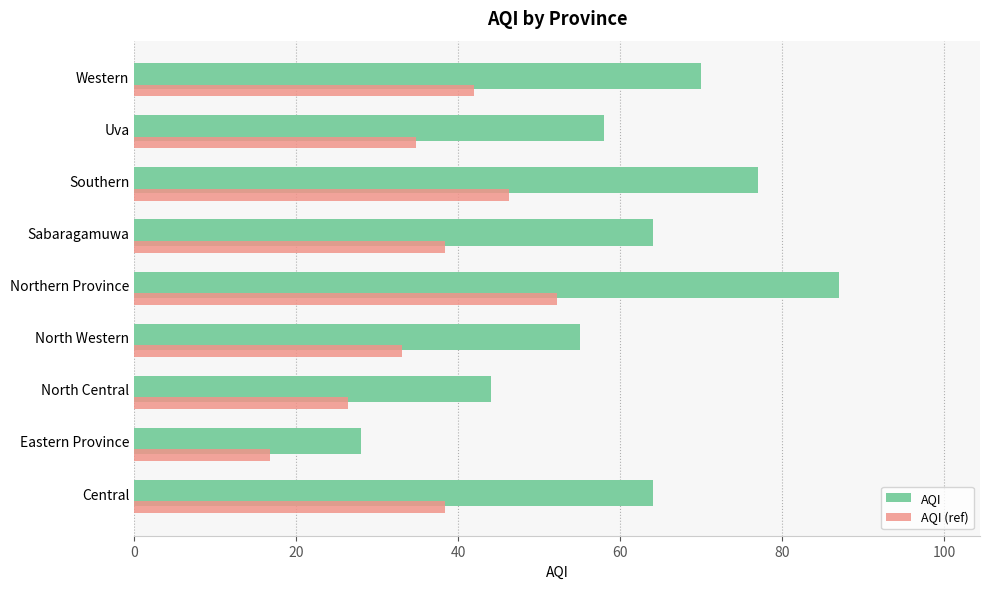

What are all the series names shown in the legend?

AQI, AQI (ref)